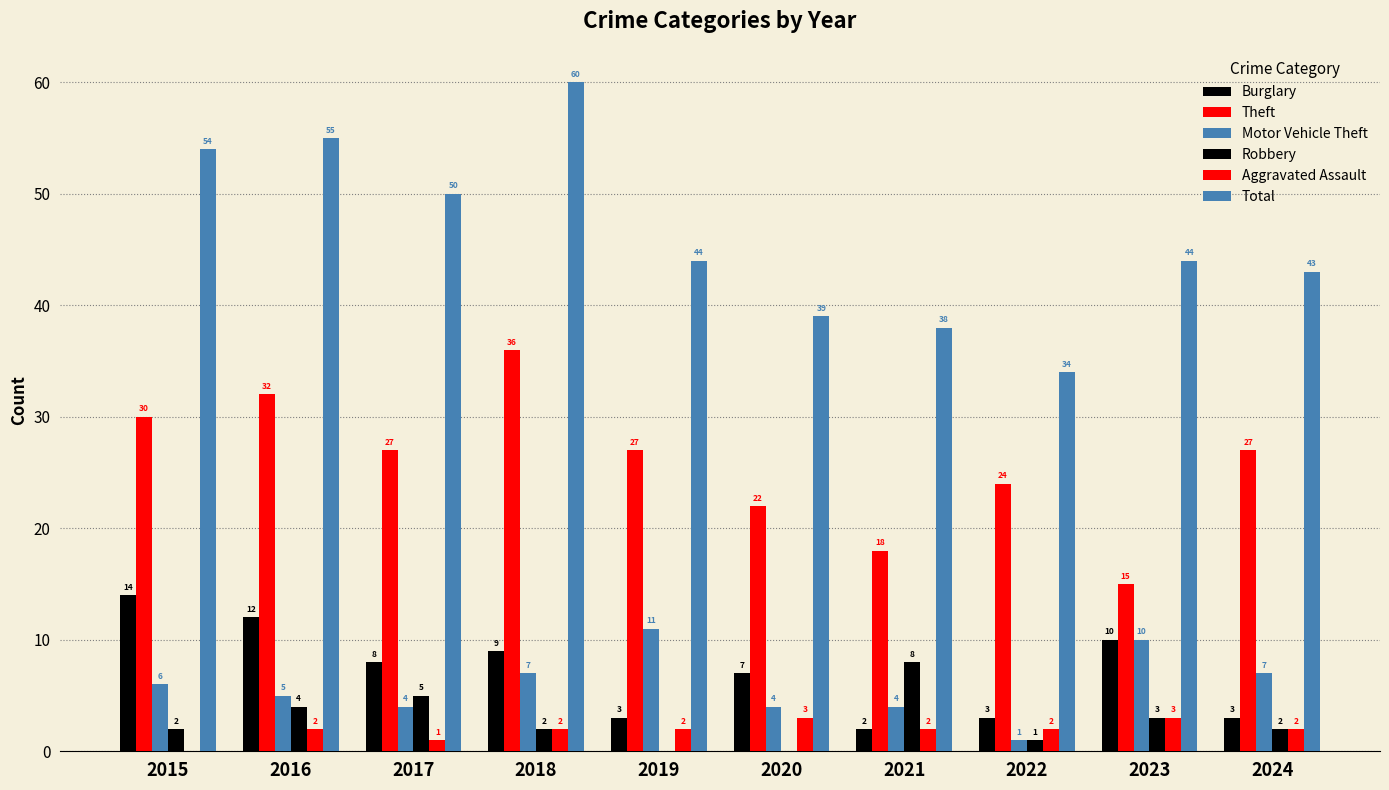

Rank the series by their maximum value, from highest to lowest.

Total, Theft, Burglary, Motor Vehicle Theft, Robbery, Aggravated Assault